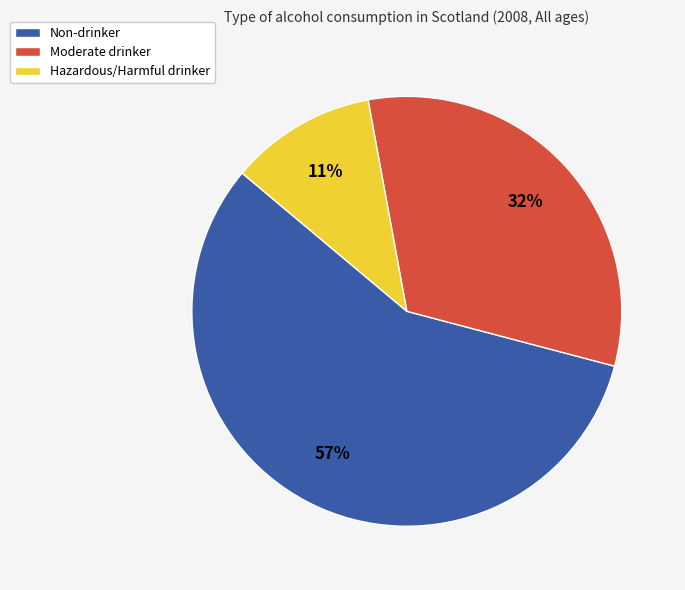

Does Non-drinker account for over 50% of the chart?

Yes